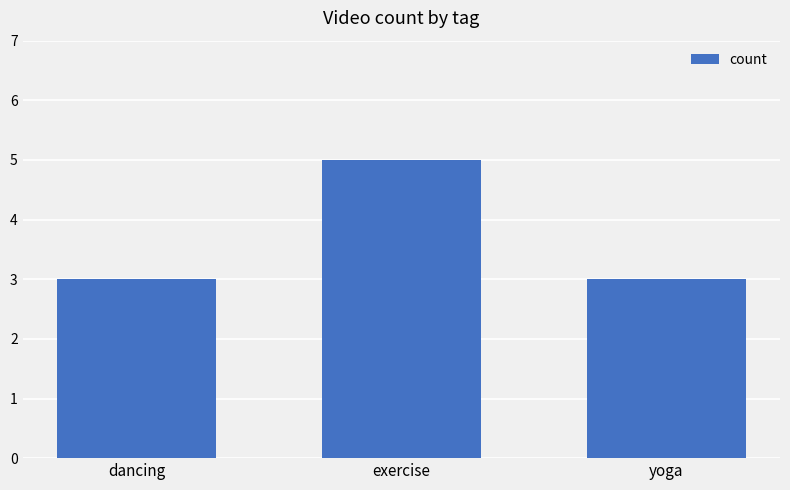

Approximately how many times larger is the value at dancing compared to yoga?

1.0